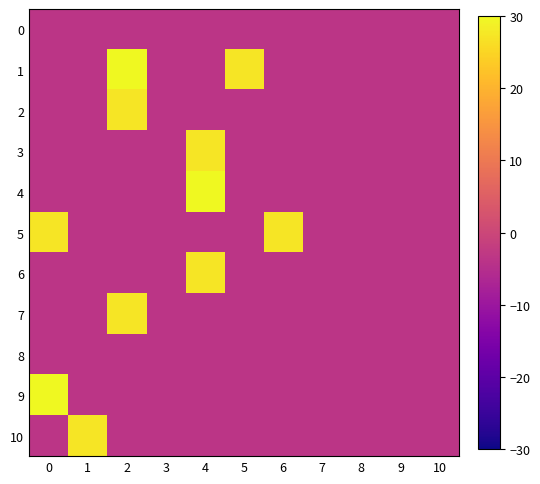

Count the number of data series in this chart.

11